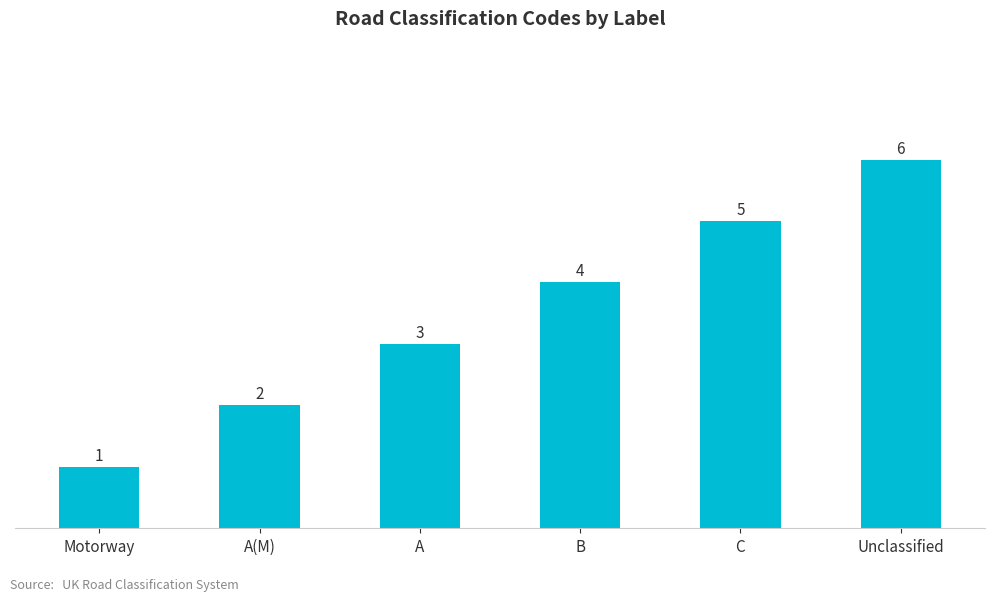

How many values are between 2 and 5?

4